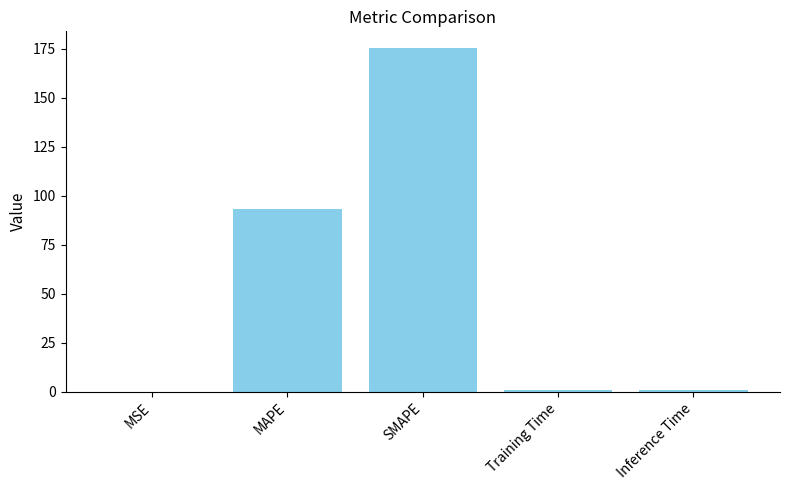

Which label corresponds to the largest value in the chart?

SMAPE